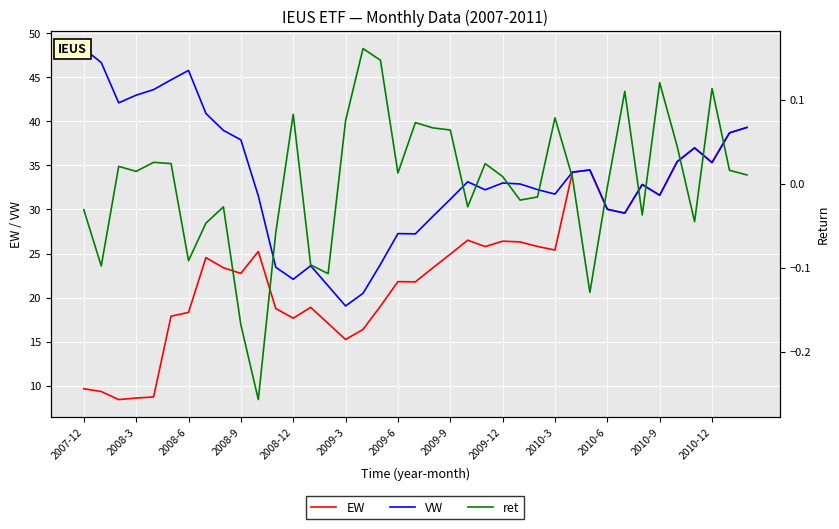

What is the sum of all VW values?

1305.7